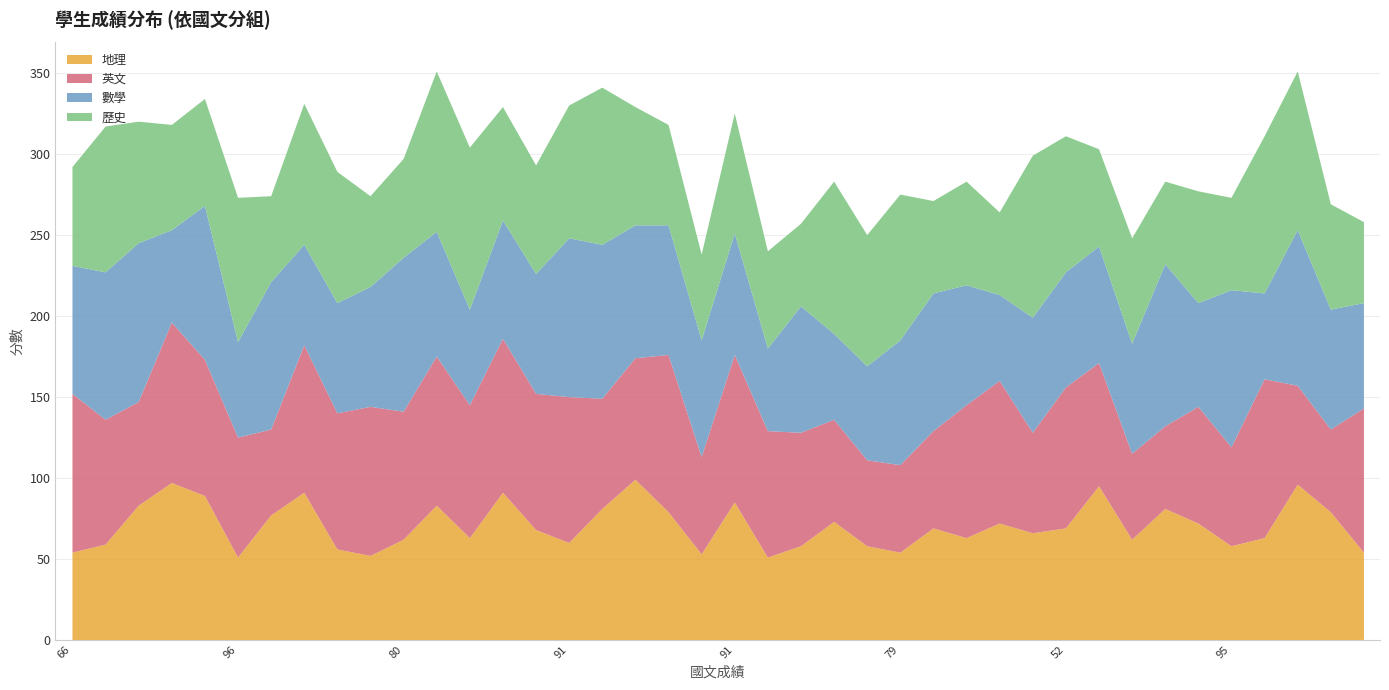

What is the difference between the maximum and second lowest values in the 歷史 series?

49